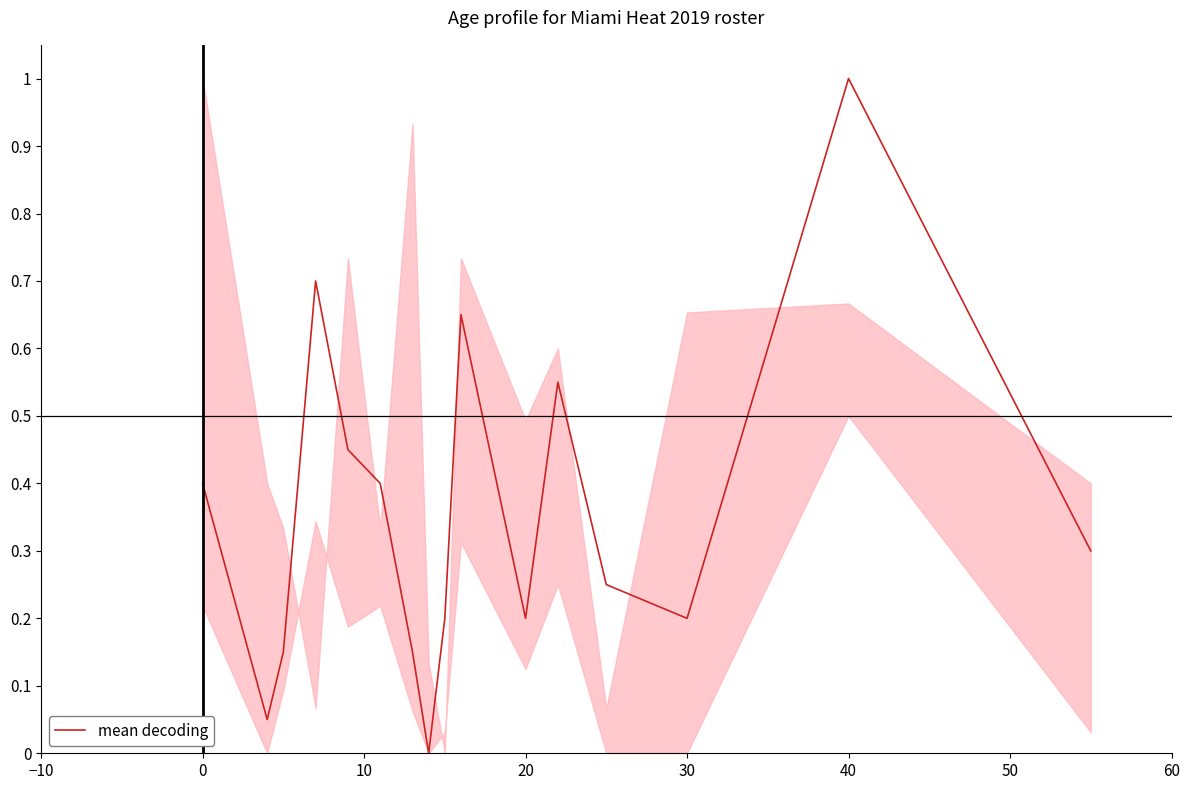

What is the greatest value displayed?

1.0